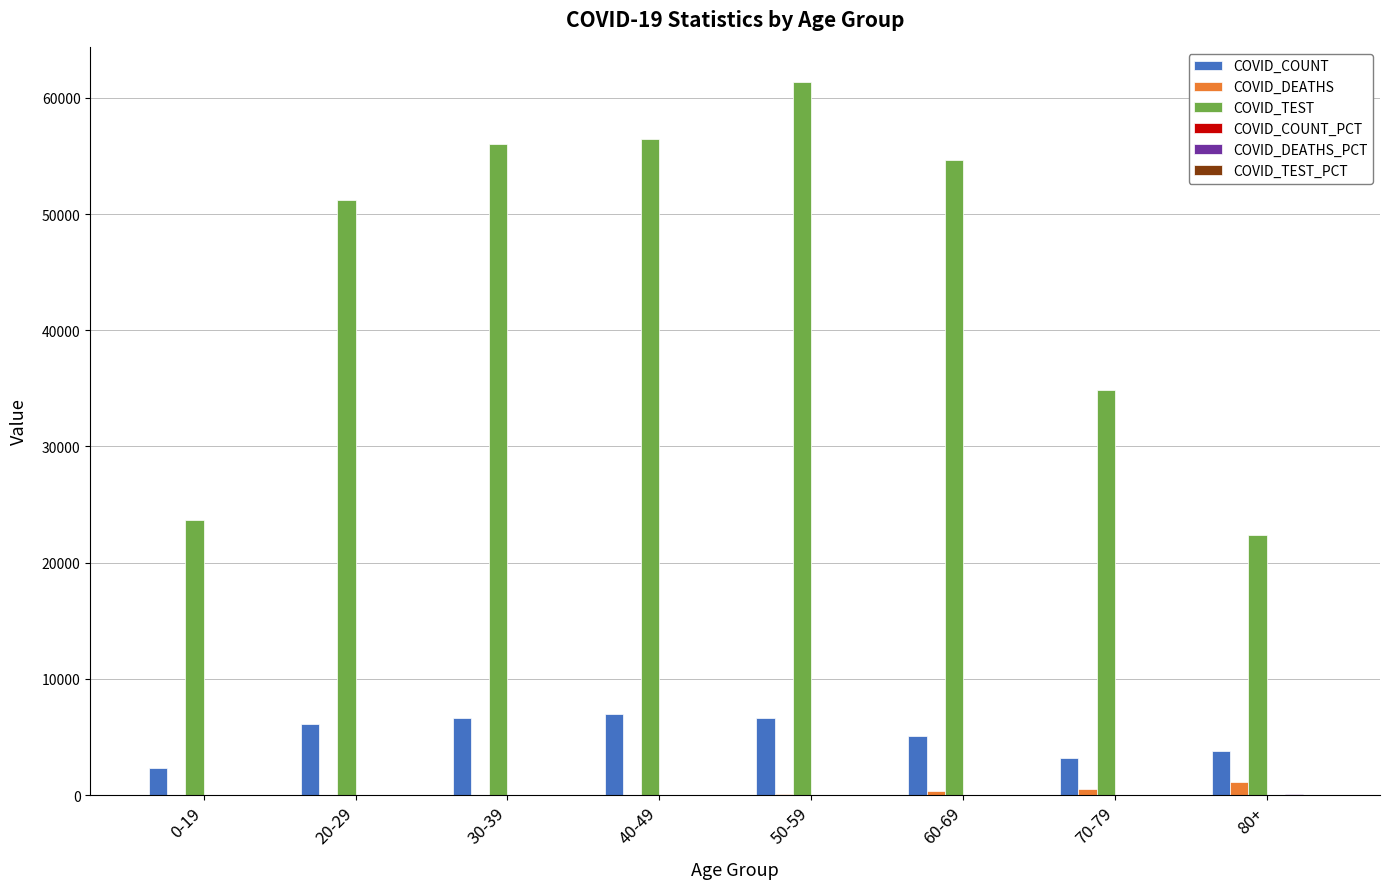

The value of COVID_TEST at 40-49 is 56436.0. True or false?

True